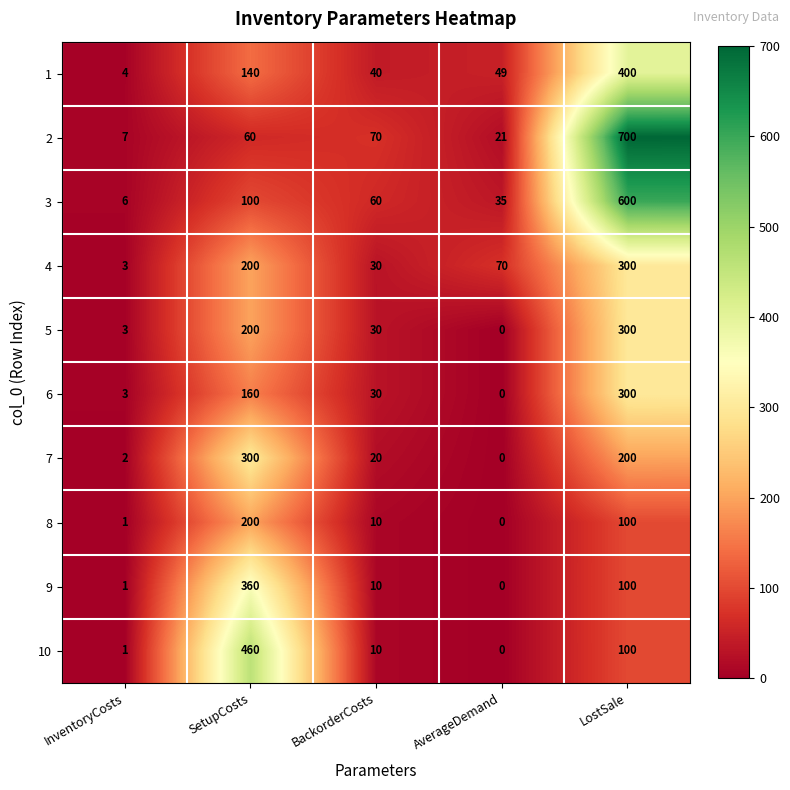

Is the value of 9 at BackorderCosts greater than the value of 4 at AverageDemand?

No